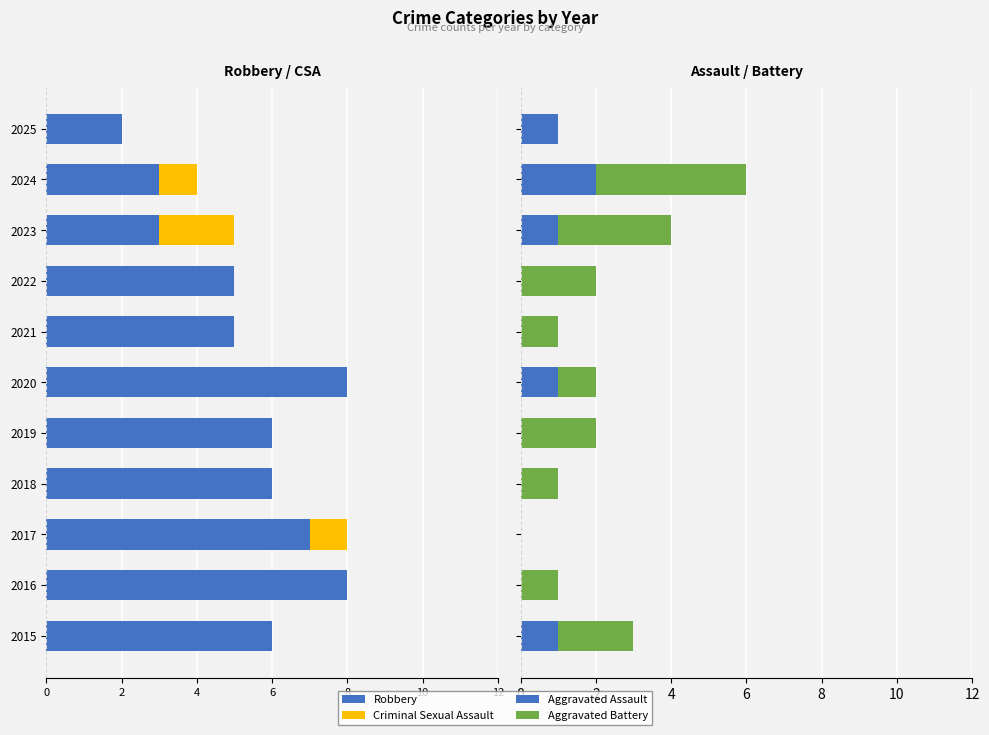

What is the sum of all Aggravated Assault values?

6